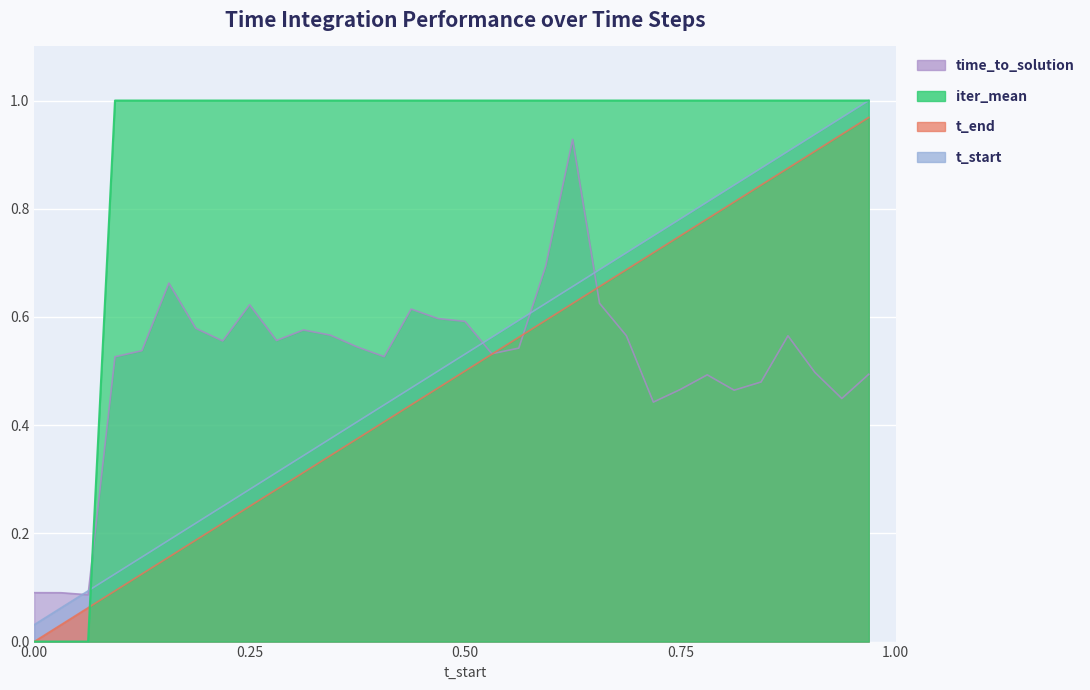

Between 0.75 and 0.0, which is larger?

0.75